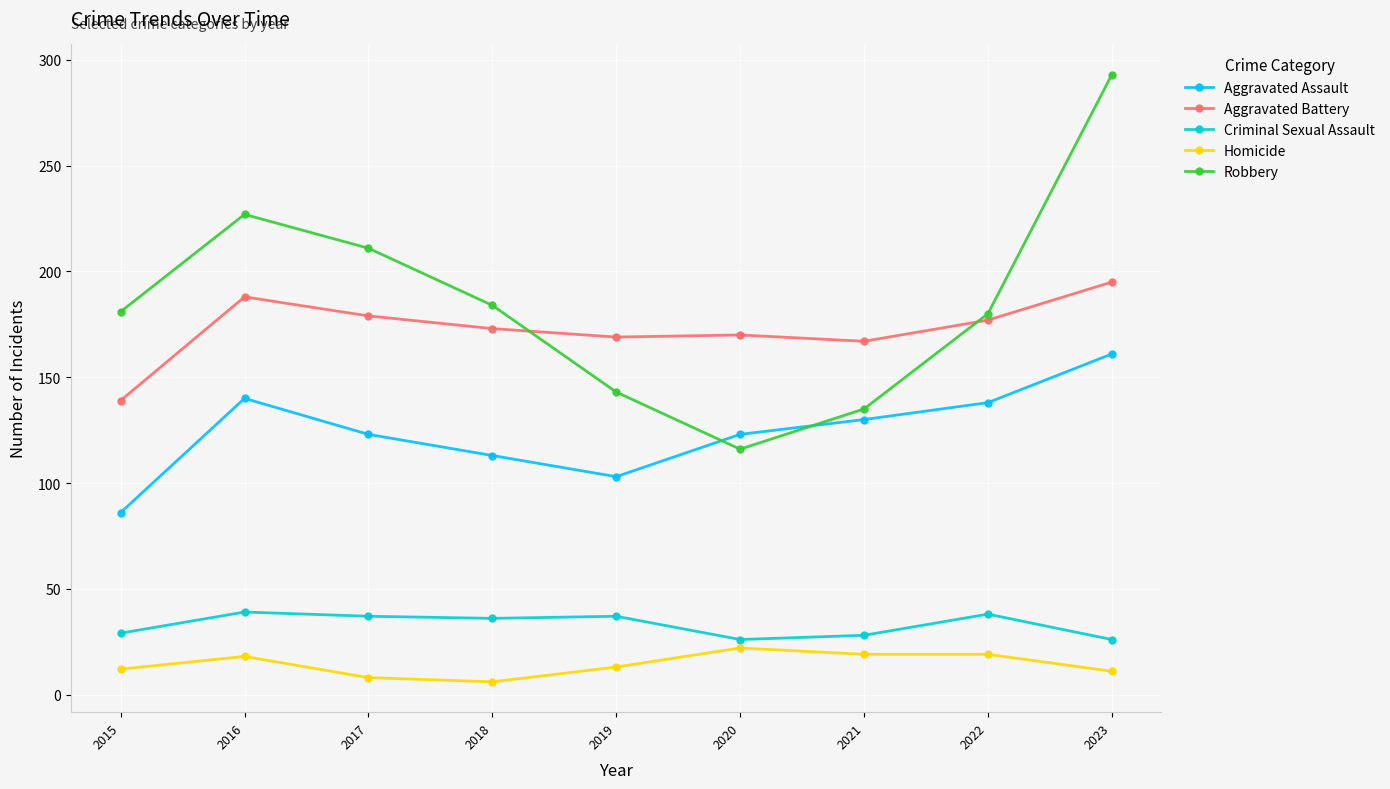

How many lines are shown in the chart?

5